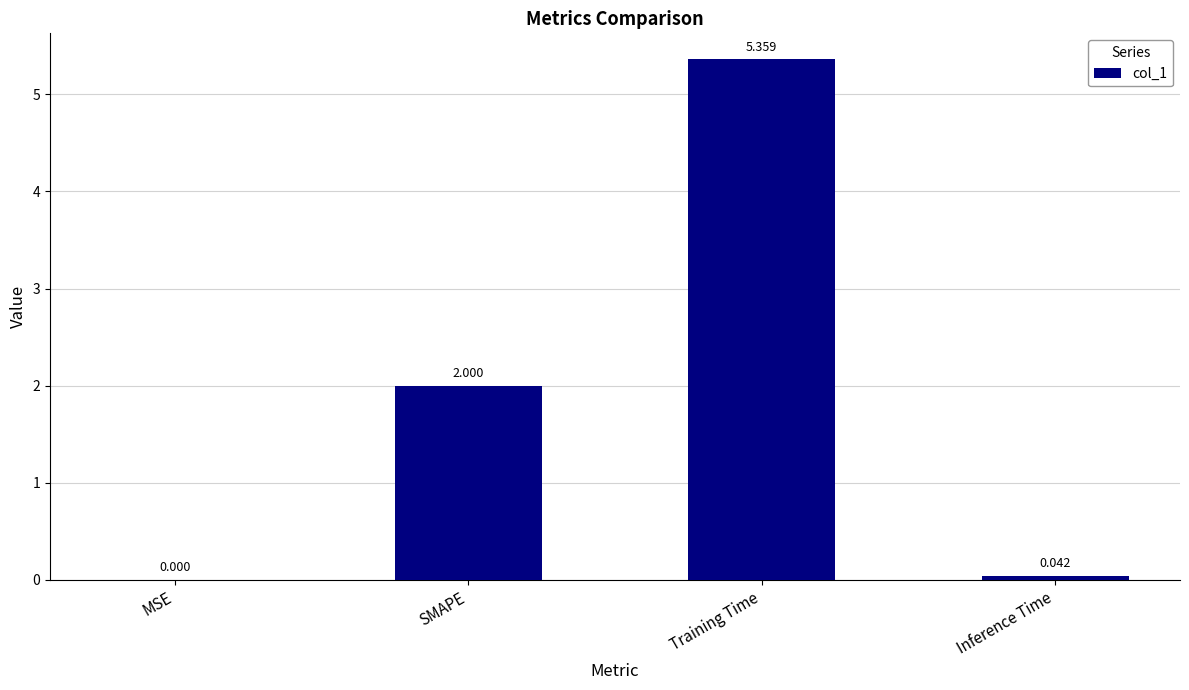

Which has a higher value, SMAPE or MSE?

SMAPE